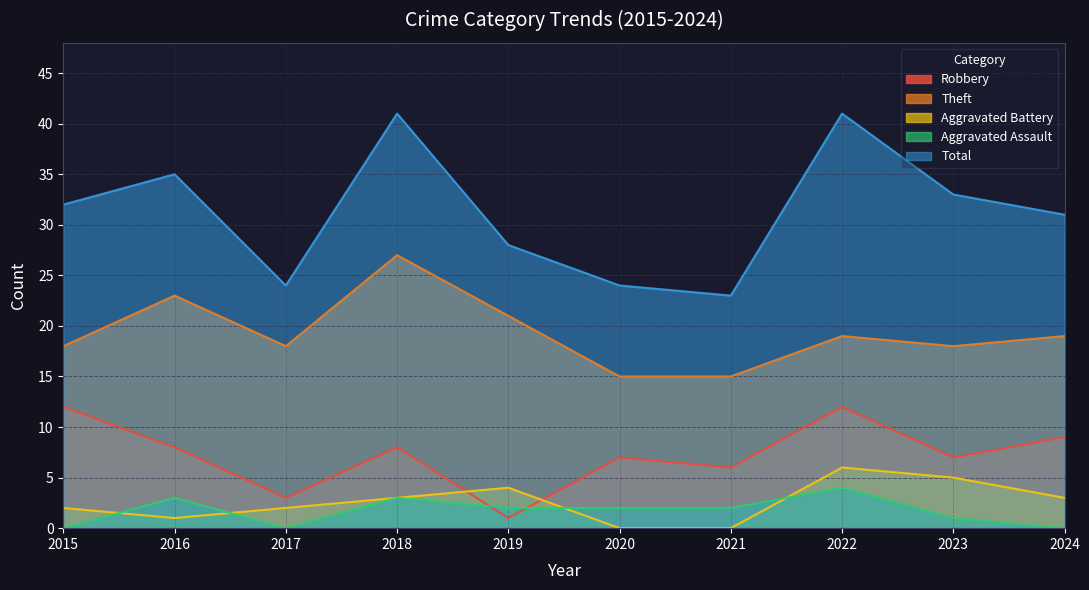

At which label is Robbery closest to 6?

2021